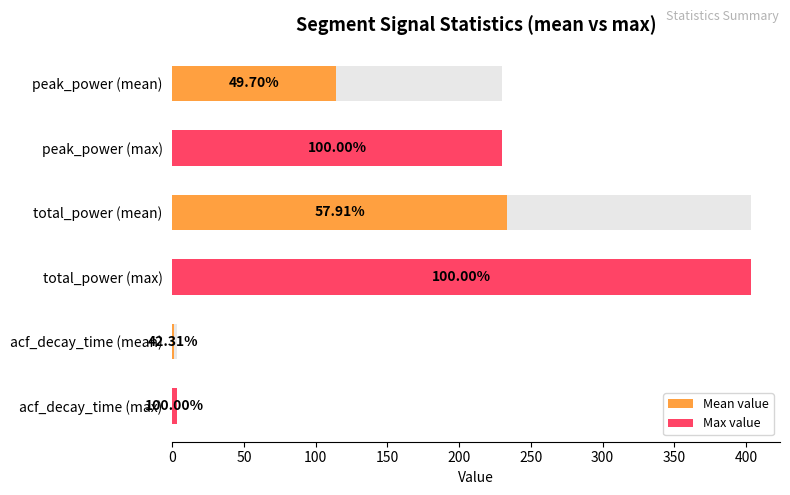

Which series has the largest range (max minus min)?

Max value